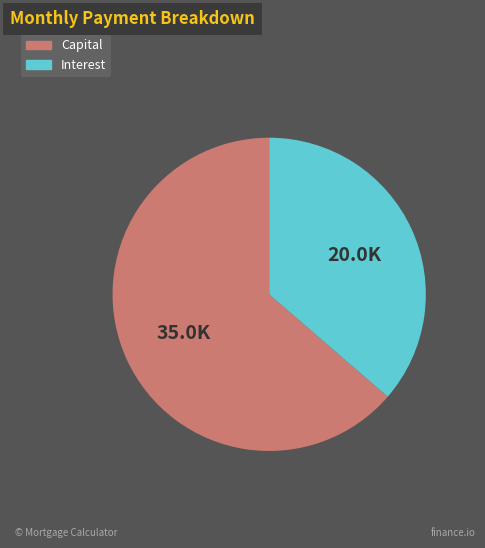

Count the number of slices in the pie.

2